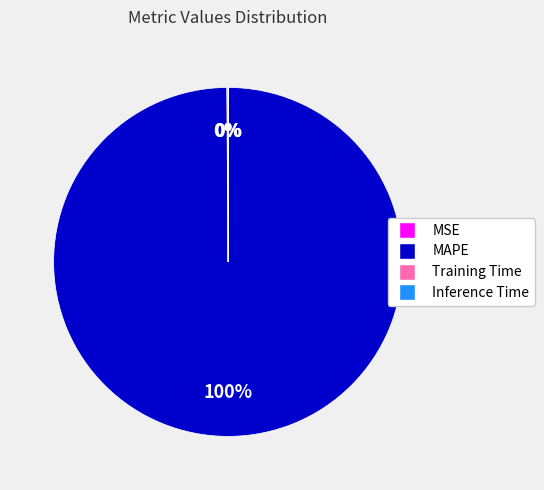

The MAPE slice represents 100% of the pie. True or false?

True